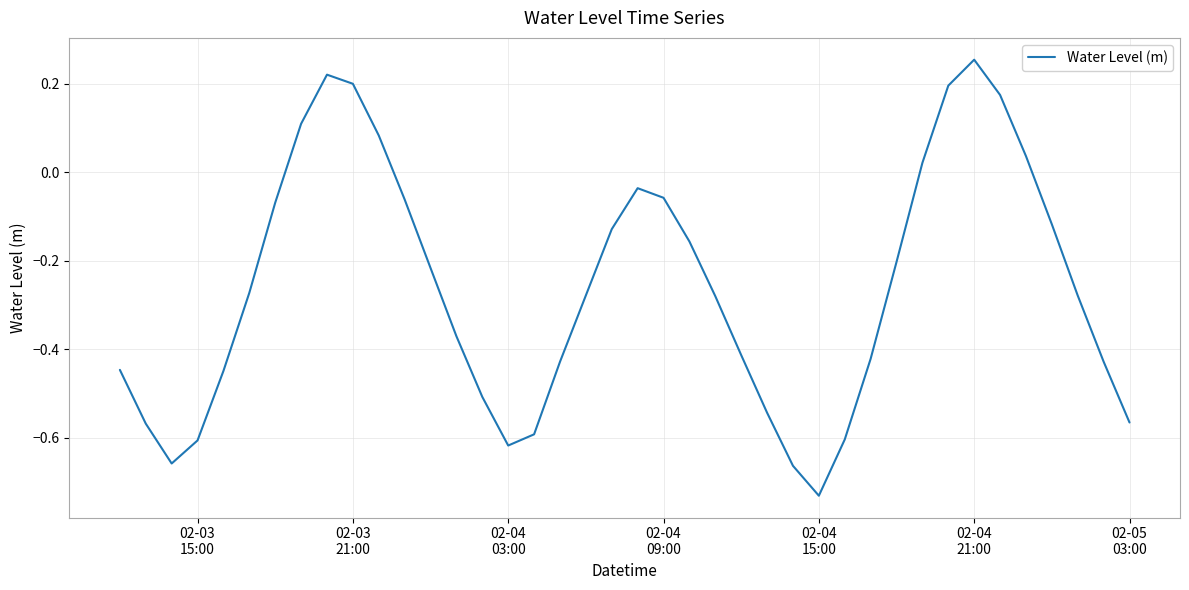

How many lines are shown in the chart?

1